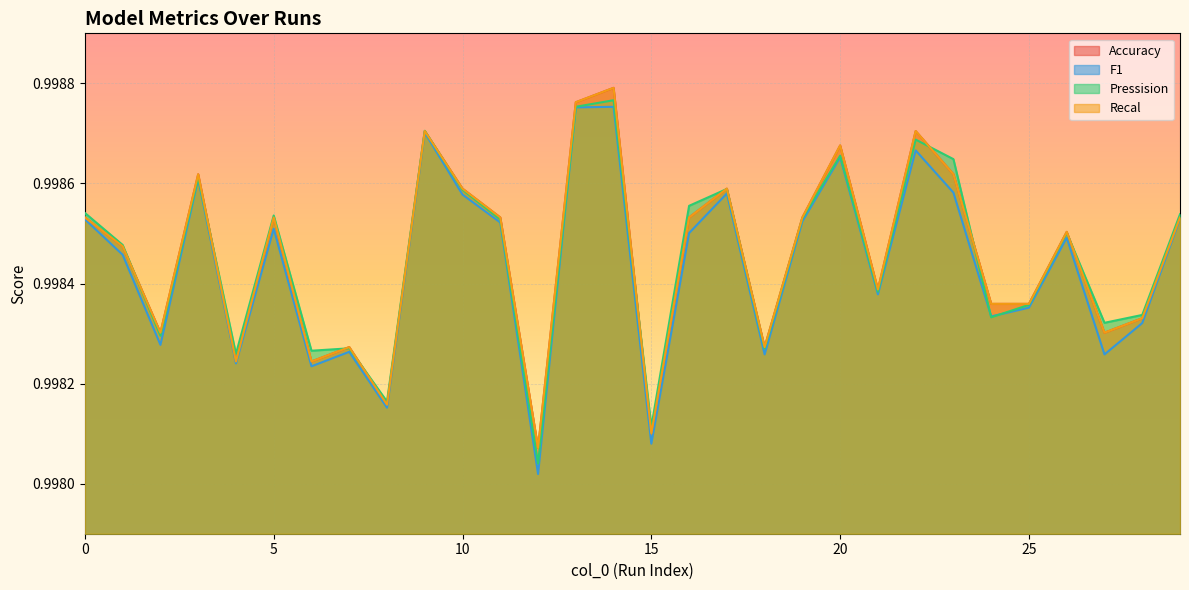

Reading left to right, transcribe all the data shown in this chart.

Accuracy: 1.0	1.0	1.0	1.0	1.0	1.0	1.0	1.0	1.0	1.0	1.0	1.0	1.0	1.0	1.0	1.0	1.0	1.0	1.0	1.0	1.0	1.0	1.0	1.0	1.0	1.0	1.0	1.0	1.0	1.0
F1: 1.0	1.0	1.0	1.0	1.0	1.0	1.0	1.0	1.0	1.0	1.0	1.0	1.0	1.0	1.0	1.0	1.0	1.0	1.0	1.0	1.0	1.0	1.0	1.0	1.0	1.0	1.0	1.0	1.0	1.0
Pressision: 1.0	1.0	1.0	1.0	1.0	1.0	1.0	1.0	1.0	1.0	1.0	1.0	1.0	1.0	1.0	1.0	1.0	1.0	1.0	1.0	1.0	1.0	1.0	1.0	1.0	1.0	1.0	1.0	1.0	1.0
Recal: 1.0	1.0	1.0	1.0	1.0	1.0	1.0	1.0	1.0	1.0	1.0	1.0	1.0	1.0	1.0	1.0	1.0	1.0	1.0	1.0	1.0	1.0	1.0	1.0	1.0	1.0	1.0	1.0	1.0	1.0